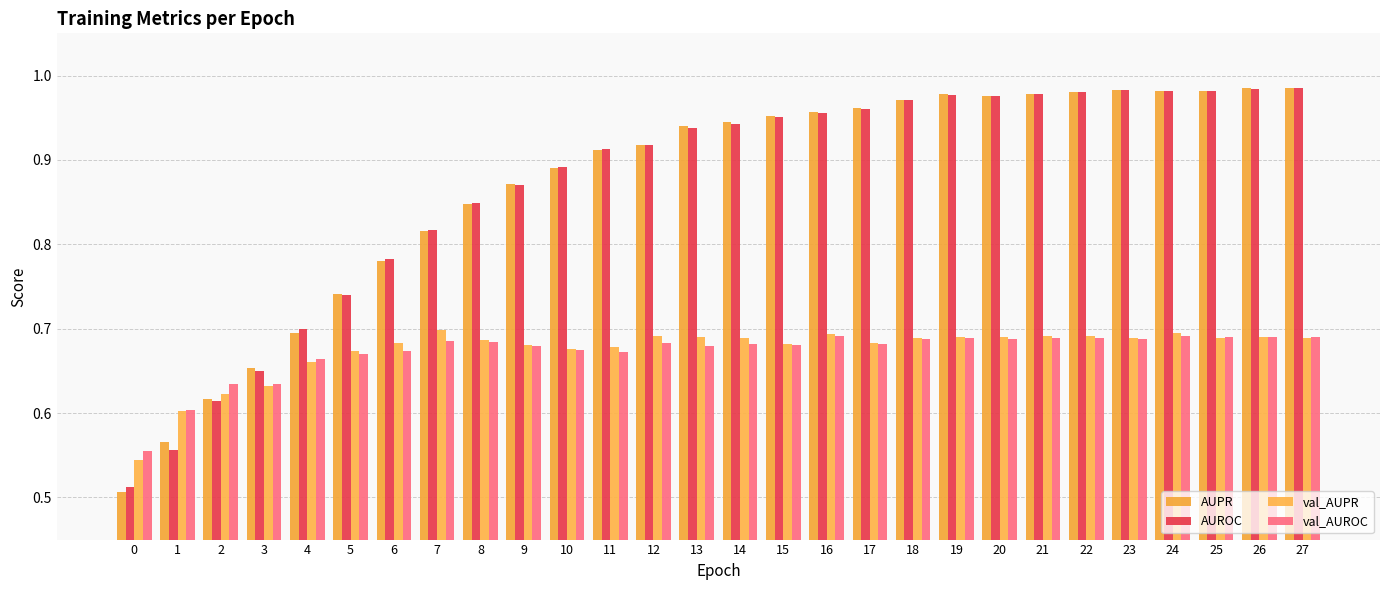

What is the average value of the val_AUPR series?

0.7